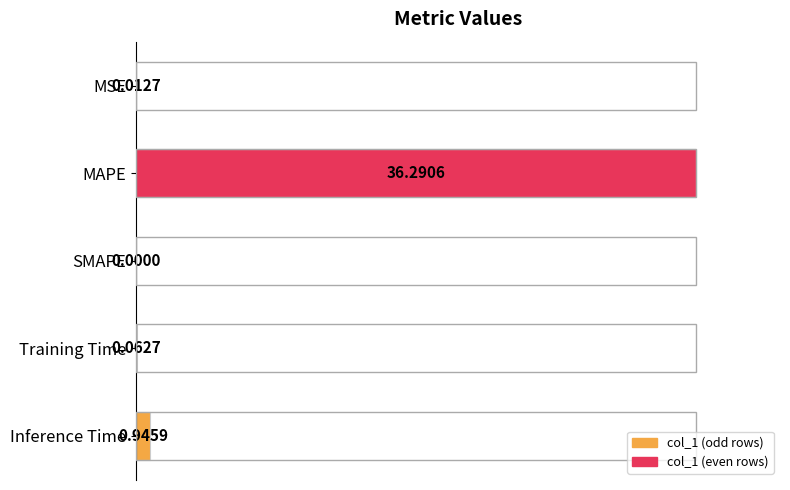

What is the change in value from MAPE to Inference Time?

-1.0